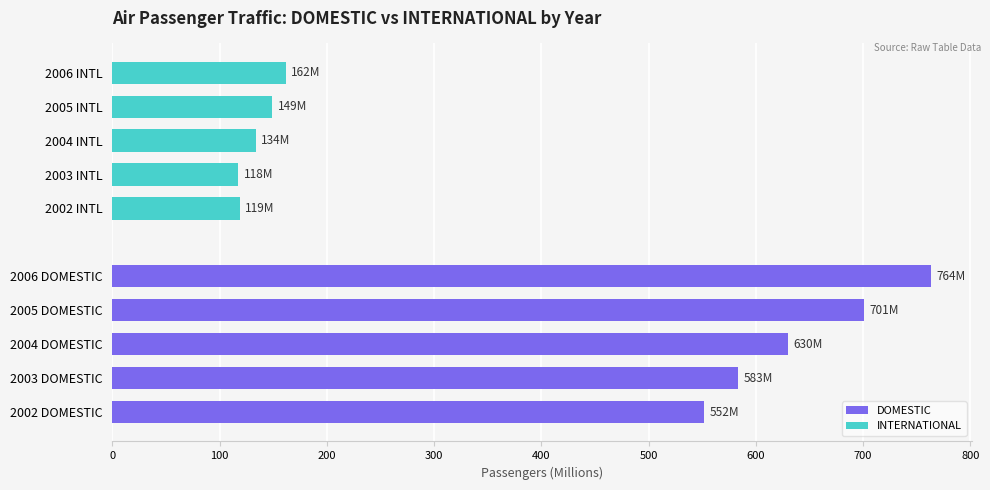

Rank the series at 100 from lowest to highest value.

INTERNATIONAL, DOMESTIC